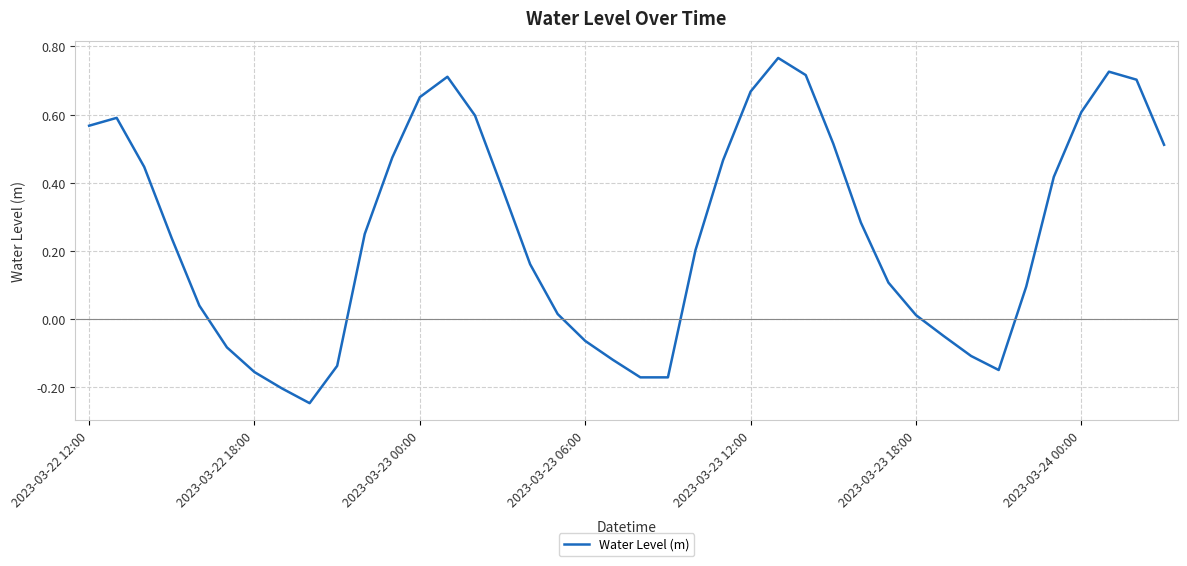

What is the difference between the maximum and minimum values?

1.0